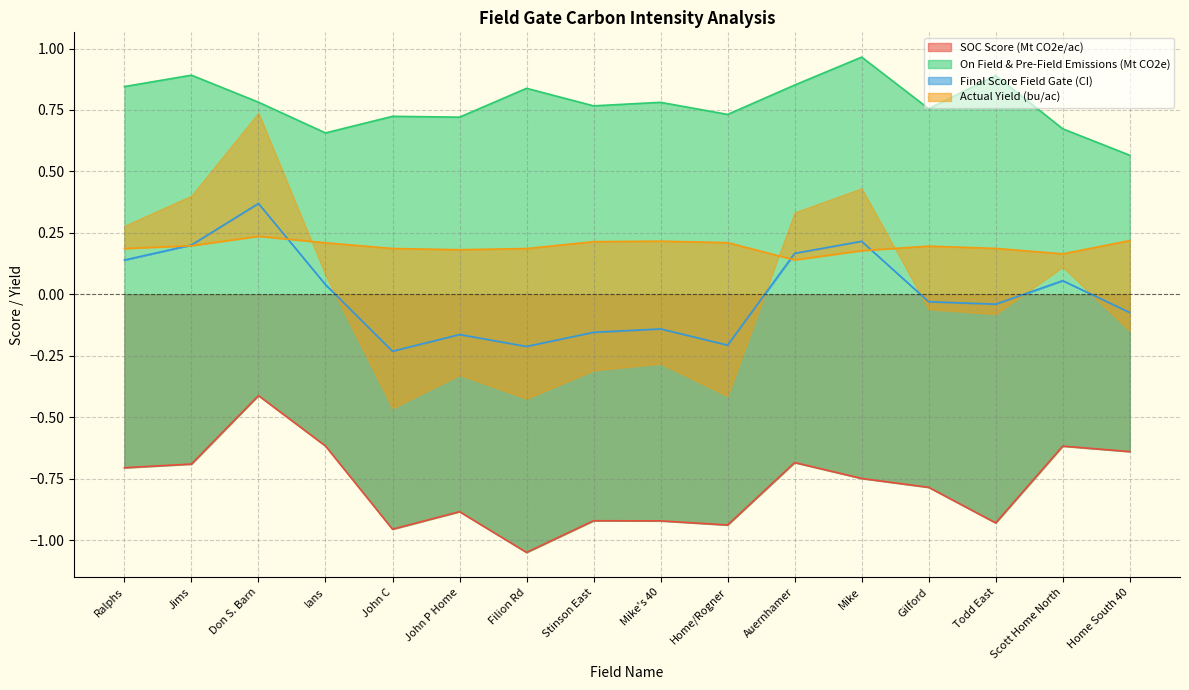

What is the difference between the maximum and minimum values in the SOC Score (Mt CO2e/ac) series?

0.6